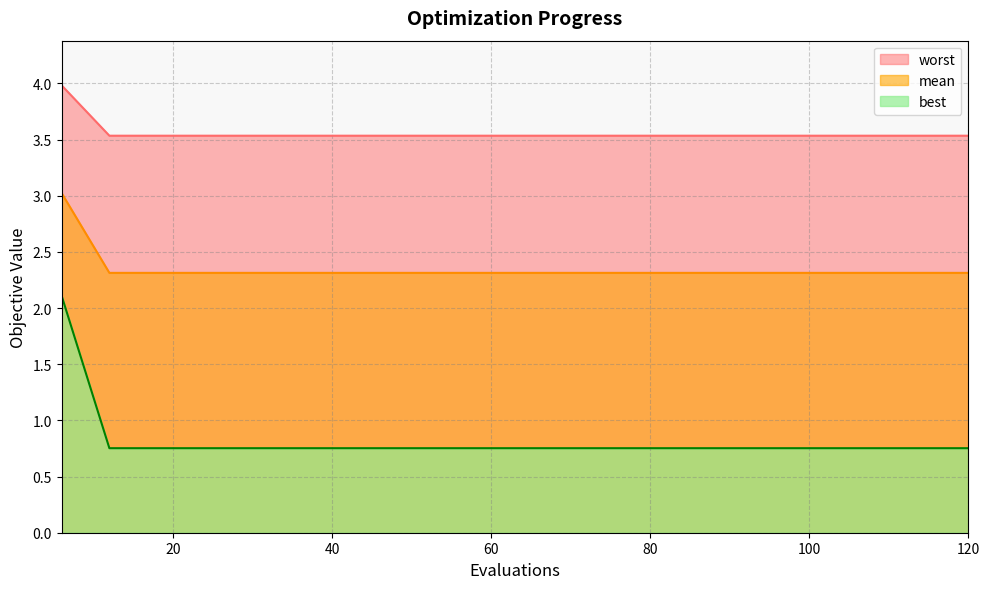

What is the difference between the maximum and minimum values in the best series?

1.4